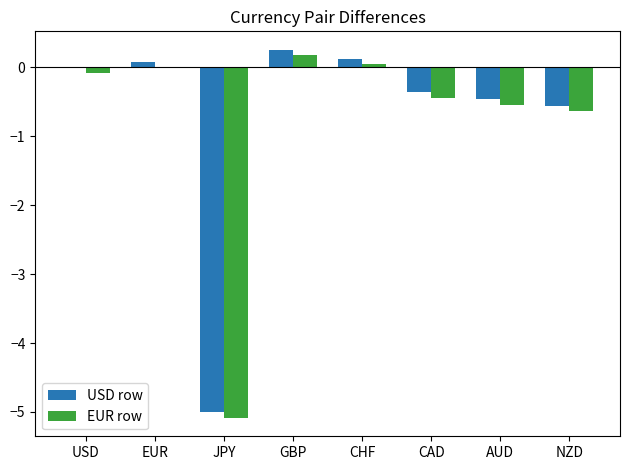

Does the chart contain stacked bars?

No